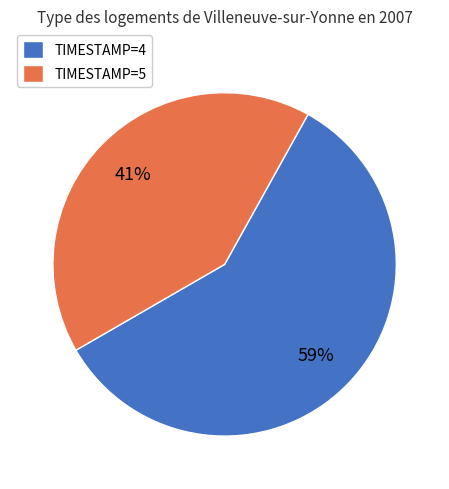

Combined, do TIMESTAMP=4 and TIMESTAMP=5 account for over 50%?

Yes